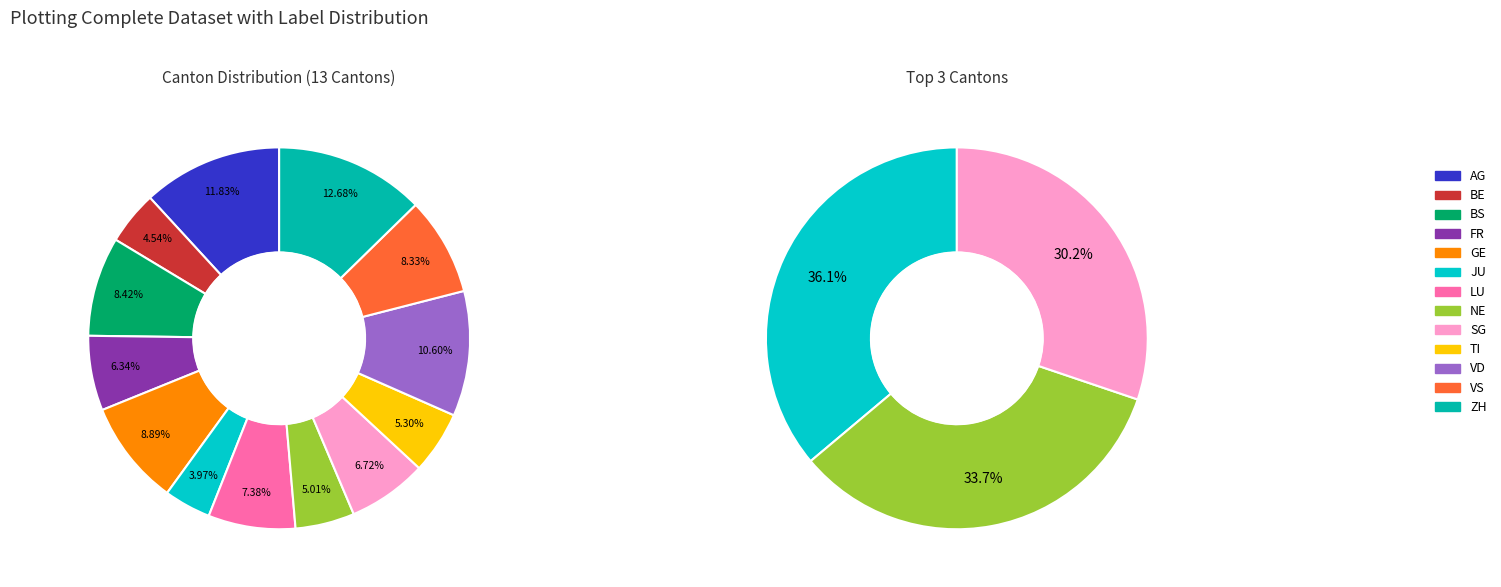

Do BS and SG together represent more than half of the pie?

No